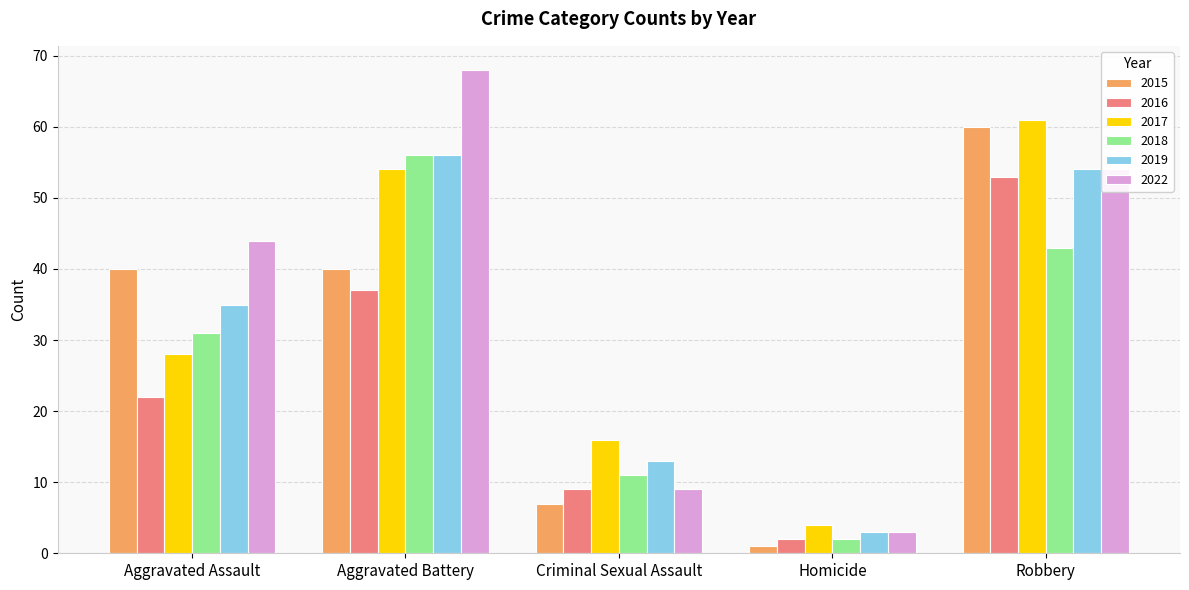

What value does the 2018 series have at Criminal Sexual Assault, to the nearest 10?

10